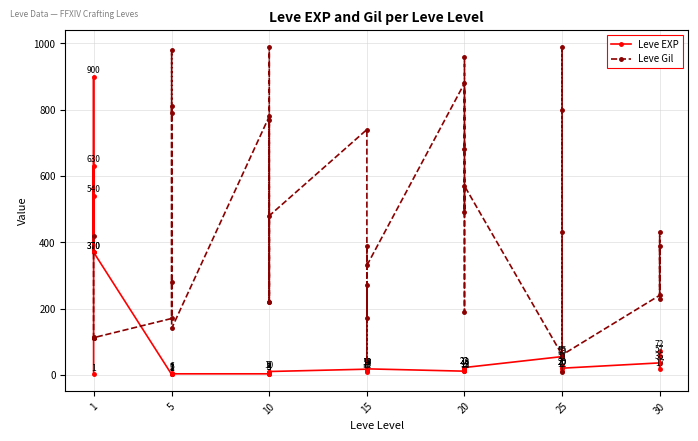

Reading right to left, list all the values displayed in this chart.

Leve EXP: 57	17	72	36	20	53	31	12	20	55	22	12	22	18	13	11	18	11	13	19	7	17	10	3	4	9	3	3	3	1	2	1	6	1	370	900	370	630	540	1
Leve Gil: 390	230	430	240	60	430	800	990	10	60	570	490	960	680	190	880	330	390	40	270	170	740	480	220	770	990	220	780	140	980	790	810	280	170	112	113	112	112	112	420